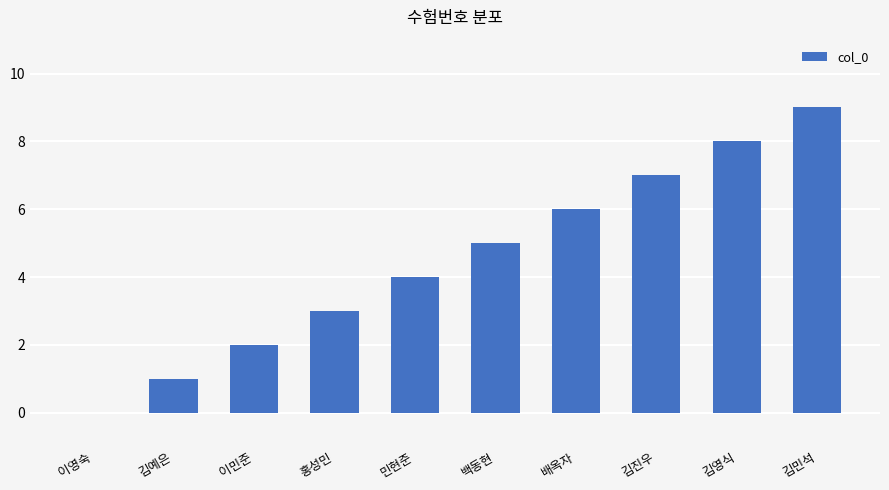

At which category does the chart reach its peak across all series?

김민석